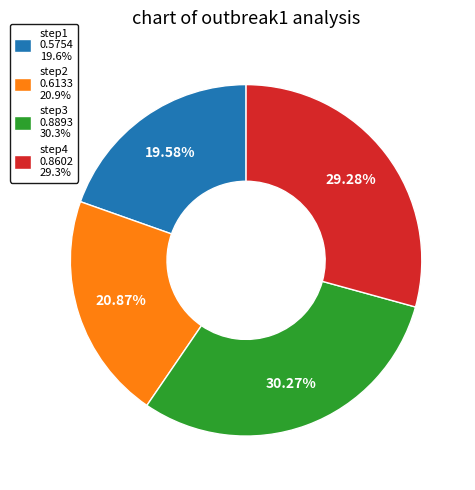

True or false: step3 accounts for 36% of the total.

False